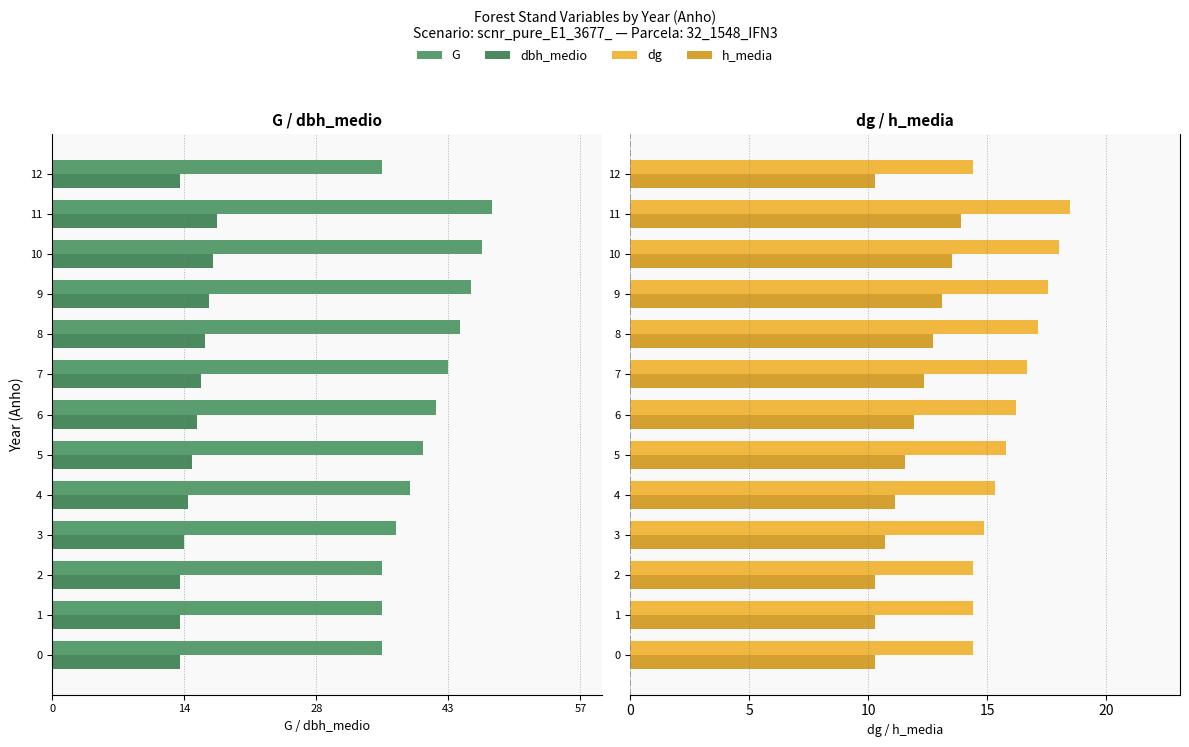

What position from the left is 8?

9